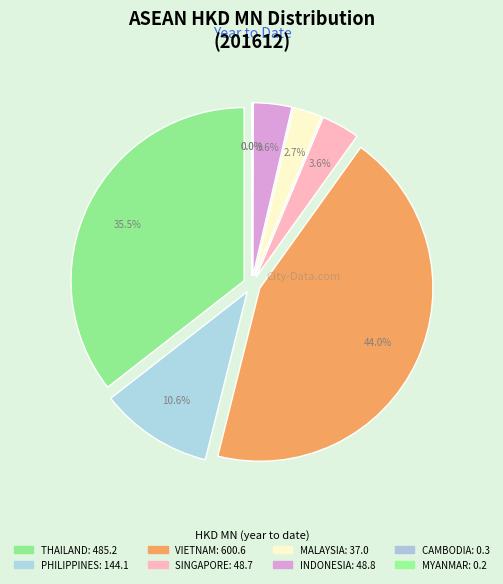

What is the ratio of the value at VIETNAM to the value at PHILIPPINES?

4.2